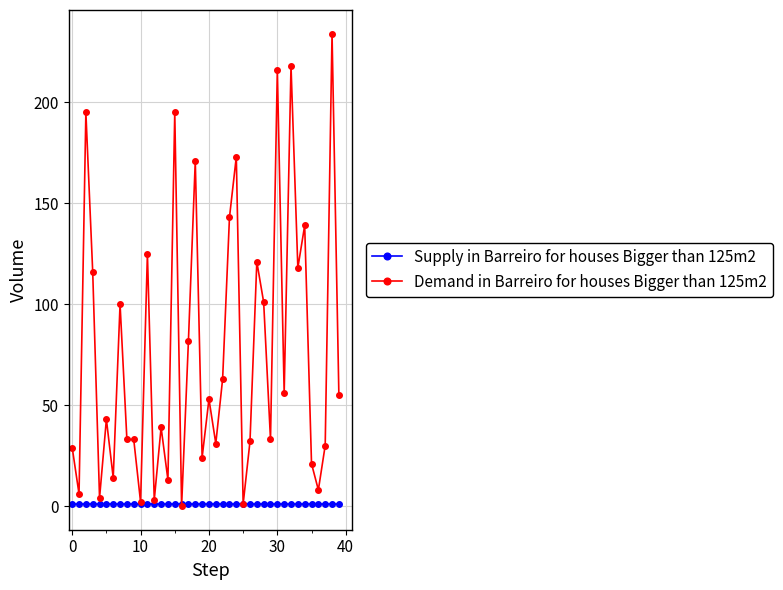

How many lines are shown in the chart?

2